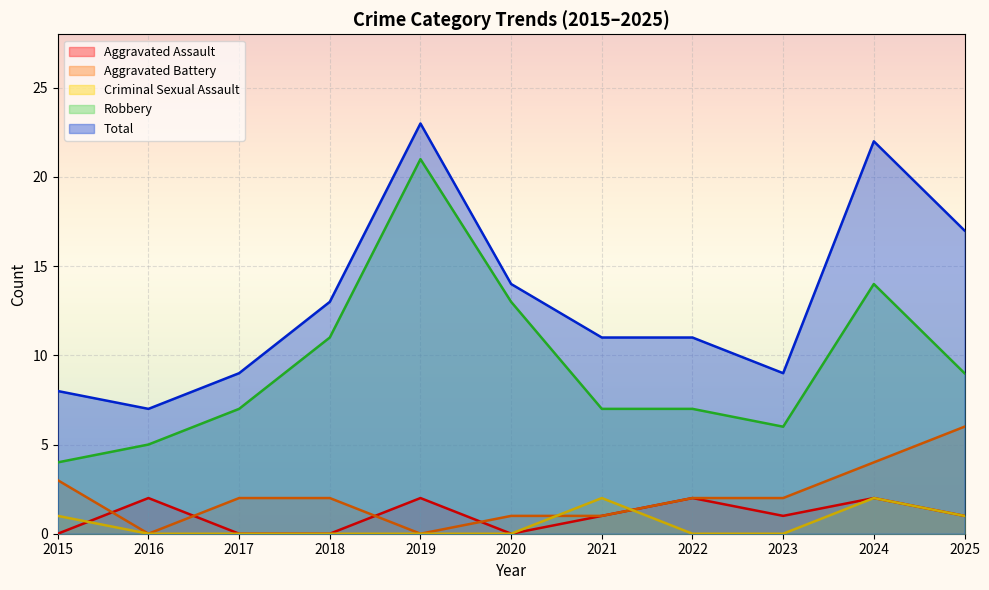

Is it true that Aggravated Assault equals 1 at 2023?

True